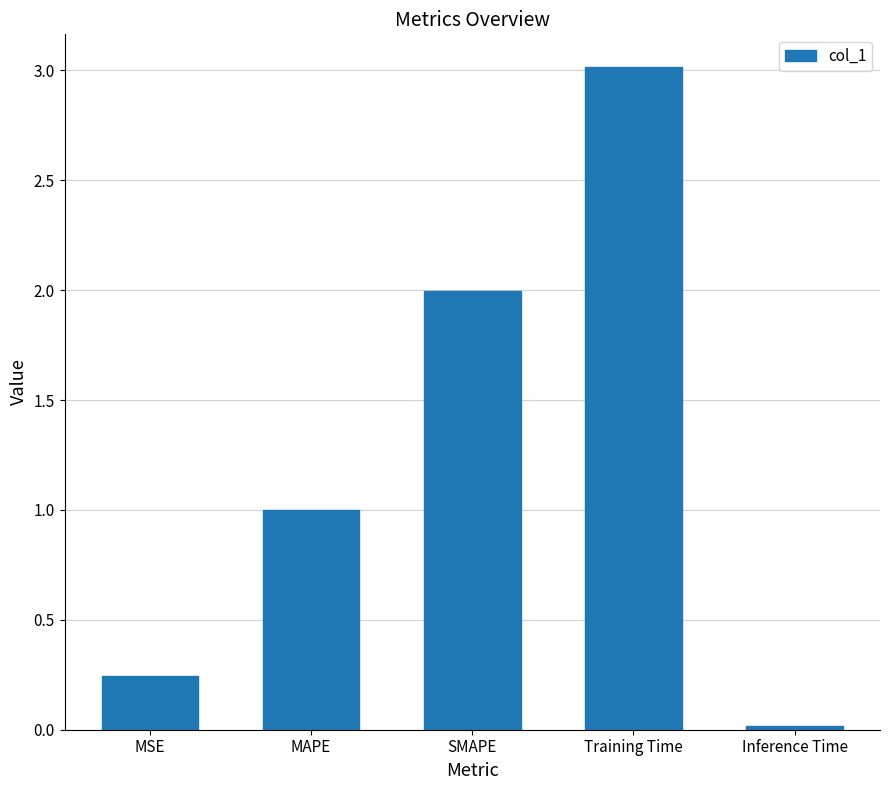

Between MSE and SMAPE, which is larger?

SMAPE